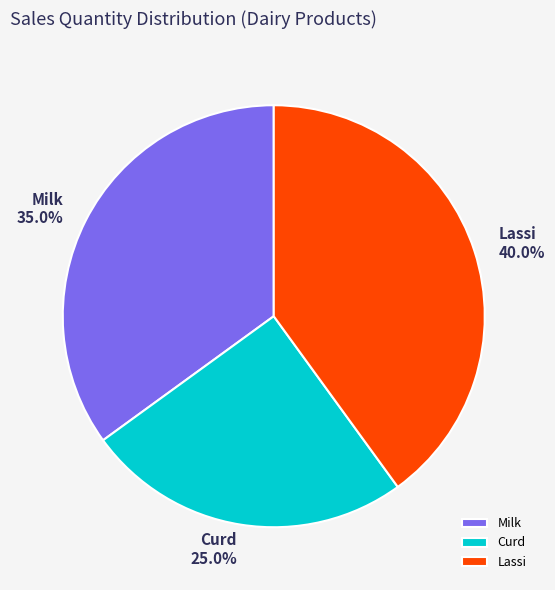

What is the smallest slice in the pie chart?

Curd